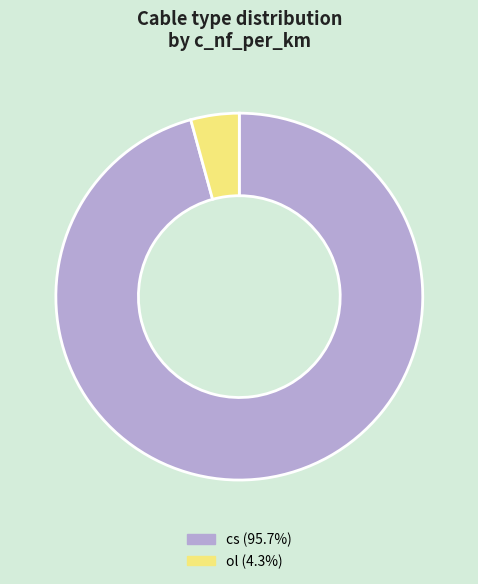

Do cs and ol together represent more than half of the pie?

Yes